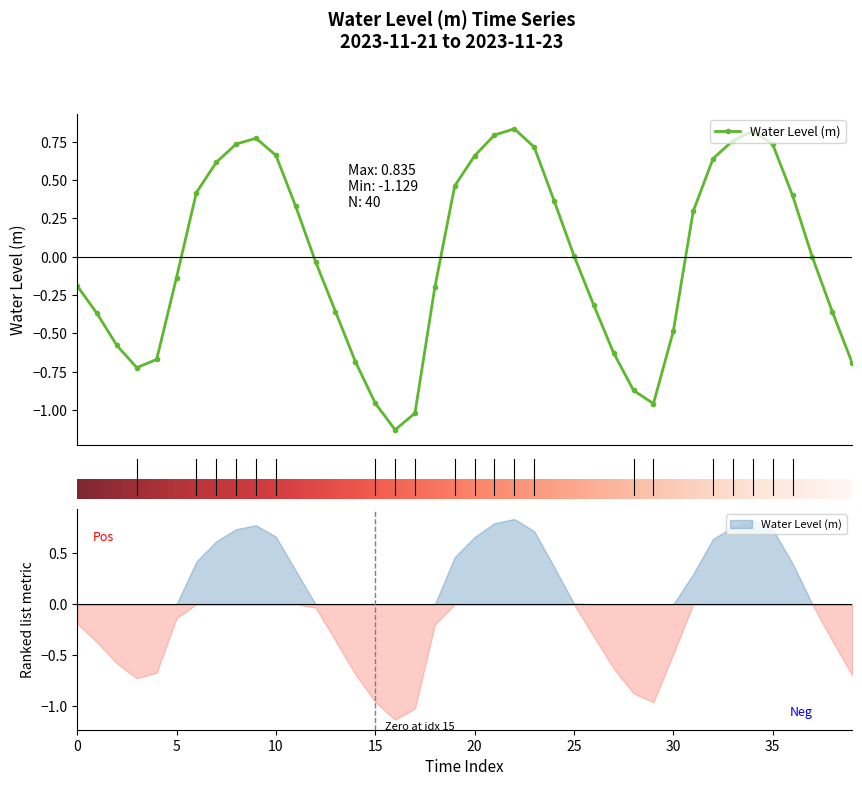

Is this an area chart (filled region under the line)?

No